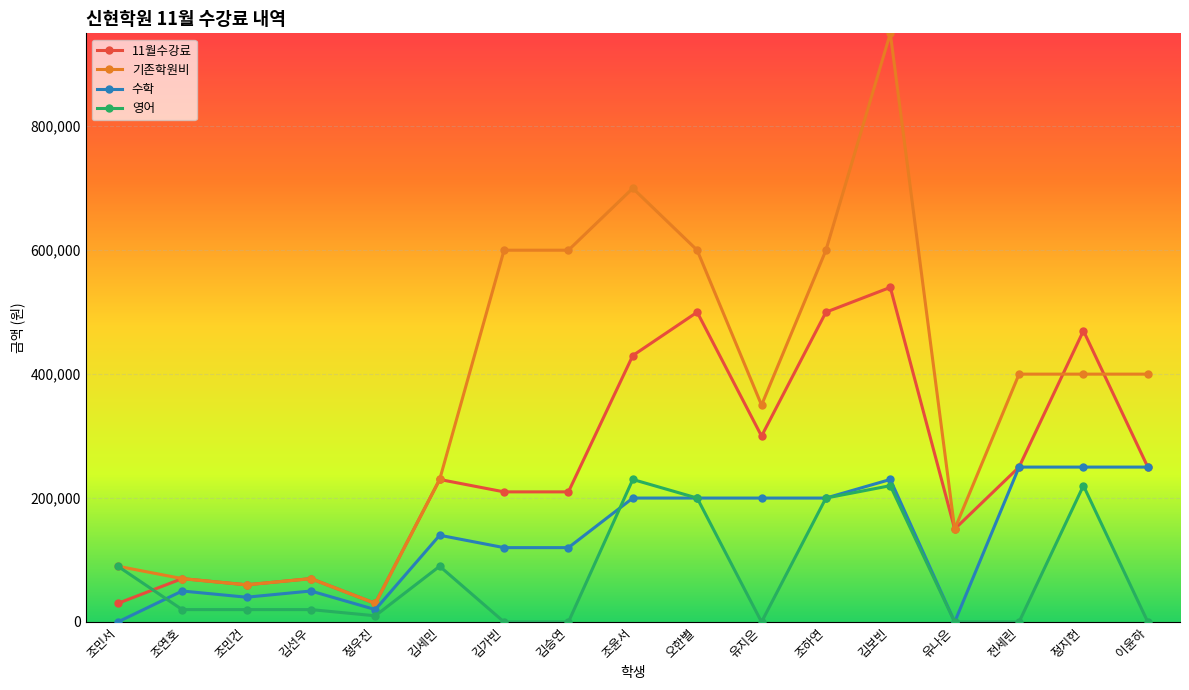

Which series has the largest total across all categories?

기존학원비